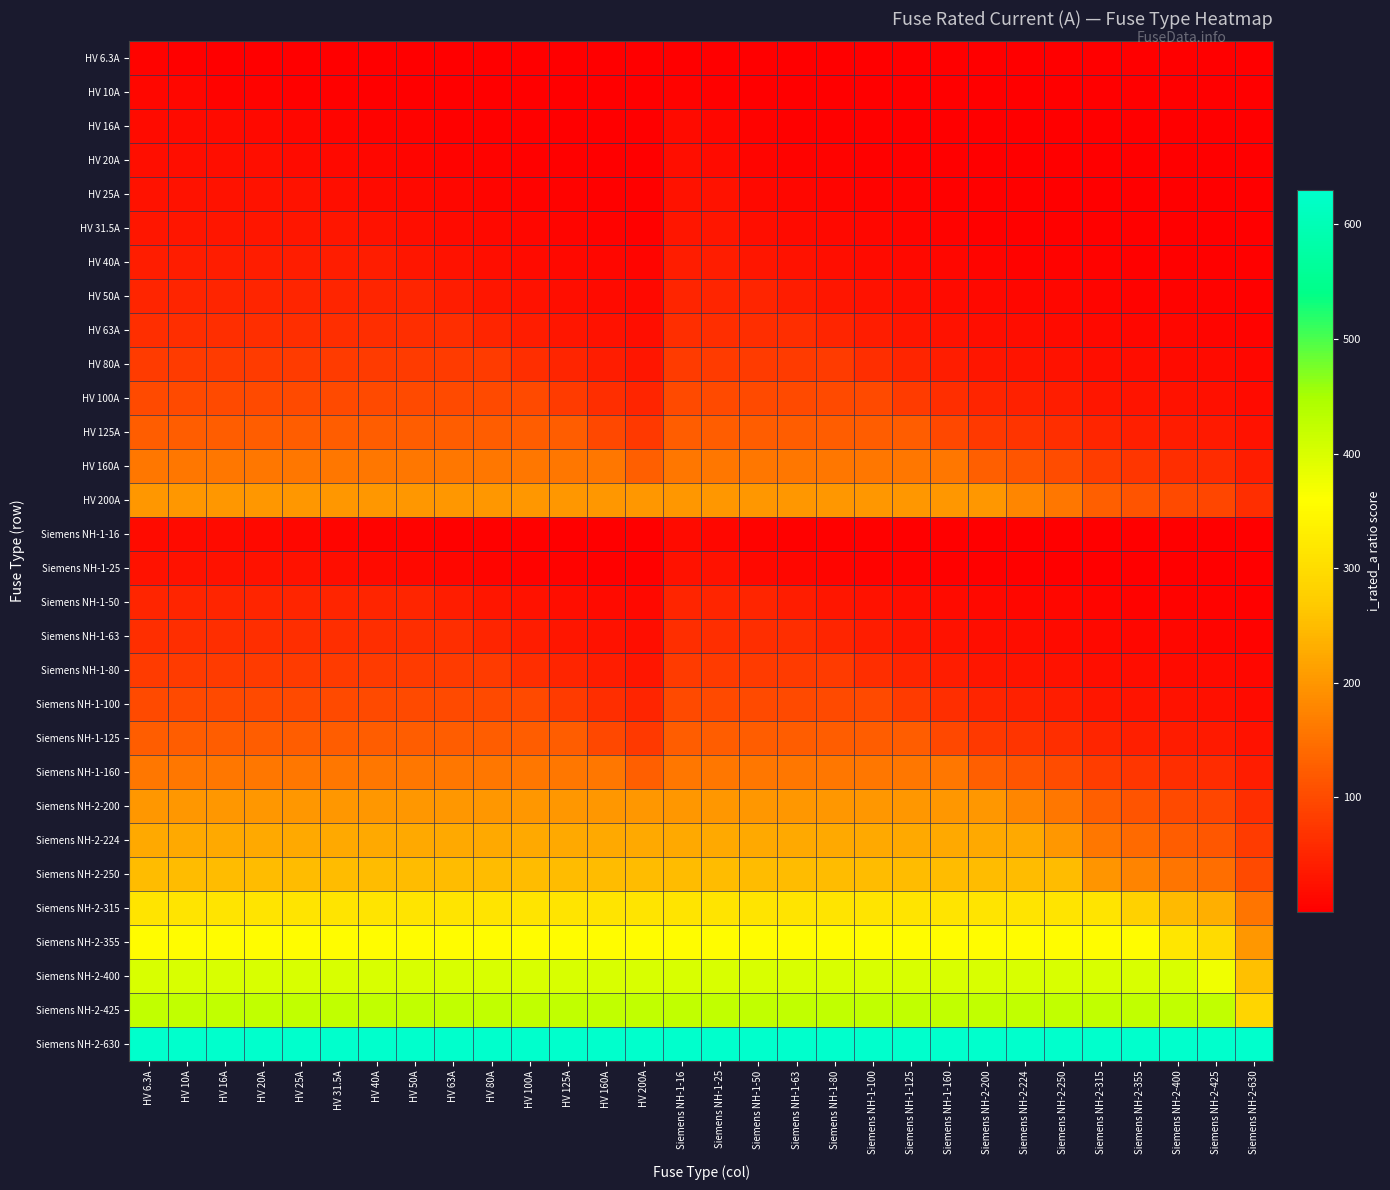

Reading left to right, extract all data points from this chart.

HV 6.3A: HV 6.3A=6.3	HV 10A=4.0	HV 16A=2.5	HV 20A=2.0	HV 25A=1.6	HV 31.5A=1.3	HV 40A=1.0	HV 50A=0.8	HV 63A=0.6	HV 80A=0.5	HV 100A=0.4	HV 125A=0.3	HV 160A=0.2	HV 200A=0.2	Siemens NH-1-16=2.5	Siemens NH-1-25=1.6	Siemens NH-1-50=0.8	Siemens NH-1-63=0.6	Siemens NH-1-80=0.5	Siemens NH-1-100=0.4	Siemens NH-1-125=0.3	Siemens NH-1-160=0.2	Siemens NH-2-200=0.2	Siemens NH-2-224=0.2	Siemens NH-2-250=0.2	Siemens NH-2-315=0.1	Siemens NH-2-355=0.1	Siemens NH-2-400=0.1	Siemens NH-2-425=0.1	Siemens NH-2-630=0.1
HV 10A: HV 6.3A=10.0	HV 10A=10.0	HV 16A=6.2	HV 20A=5.0	HV 25A=4.0	HV 31.5A=3.2	HV 40A=2.5	HV 50A=2.0	HV 63A=1.6	HV 80A=1.2	HV 100A=1.0	HV 125A=0.8	HV 160A=0.6	HV 200A=0.5	Siemens NH-1-16=6.2	Siemens NH-1-25=4.0	Siemens NH-1-50=2.0	Siemens NH-1-63=1.6	Siemens NH-1-80=1.2	Siemens NH-1-100=1.0	Siemens NH-1-125=0.8	Siemens NH-1-160=0.6	Siemens NH-2-200=0.5	Siemens NH-2-224=0.4	Siemens NH-2-250=0.4	Siemens NH-2-315=0.3	Siemens NH-2-355=0.3	Siemens NH-2-400=0.2	Siemens NH-2-425=0.2	Siemens NH-2-630=0.2
HV 16A: HV 6.3A=16.0	HV 10A=16.0	HV 16A=16.0	HV 20A=12.8	HV 25A=10.2	HV 31.5A=8.1	HV 40A=6.4	HV 50A=5.1	HV 63A=4.1	HV 80A=3.2	HV 100A=2.6	HV 125A=2.0	HV 160A=1.6	HV 200A=1.3	Siemens NH-1-16=16.0	Siemens NH-1-25=10.2	Siemens NH-1-50=5.1	Siemens NH-1-63=4.1	Siemens NH-1-80=3.2	Siemens NH-1-100=2.6	Siemens NH-1-125=2.0	Siemens NH-1-160=1.6	Siemens NH-2-200=1.3	Siemens NH-2-224=1.1	Siemens NH-2-250=1.0	Siemens NH-2-315=0.8	Siemens NH-2-355=0.7	Siemens NH-2-400=0.6	Siemens NH-2-425=0.6	Siemens NH-2-630=0.4
HV 20A: HV 6.3A=20.0	HV 10A=20.0	HV 16A=20.0	HV 20A=20.0	HV 25A=16.0	HV 31.5A=12.7	HV 40A=10.0	HV 50A=8.0	HV 63A=6.3	HV 80A=5.0	HV 100A=4.0	HV 125A=3.2	HV 160A=2.5	HV 200A=2.0	Siemens NH-1-16=20.0	Siemens NH-1-25=16.0	Siemens NH-1-50=8.0	Siemens NH-1-63=6.3	Siemens NH-1-80=5.0	Siemens NH-1-100=4.0	Siemens NH-1-125=3.2	Siemens NH-1-160=2.5	Siemens NH-2-200=2.0	Siemens NH-2-224=1.8	Siemens NH-2-250=1.6	Siemens NH-2-315=1.3	Siemens NH-2-355=1.1	Siemens NH-2-400=1.0	Siemens NH-2-425=0.9	Siemens NH-2-630=0.6
HV 25A: HV 6.3A=25.0	HV 10A=25.0	HV 16A=25.0	HV 20A=25.0	HV 25A=25.0	HV 31.5A=19.8	HV 40A=15.6	HV 50A=12.5	HV 63A=9.9	HV 80A=7.8	HV 100A=6.2	HV 125A=5.0	HV 160A=3.9	HV 200A=3.1	Siemens NH-1-16=25.0	Siemens NH-1-25=25.0	Siemens NH-1-50=12.5	Siemens NH-1-63=9.9	Siemens NH-1-80=7.8	Siemens NH-1-100=6.2	Siemens NH-1-125=5.0	Siemens NH-1-160=3.9	Siemens NH-2-200=3.1	Siemens NH-2-224=2.8	Siemens NH-2-250=2.5	Siemens NH-2-315=2.0	Siemens NH-2-355=1.8	Siemens NH-2-400=1.6	Siemens NH-2-425=1.5	Siemens NH-2-630=1.0
HV 31.5A: HV 6.3A=31.5	HV 10A=31.5	HV 16A=31.5	HV 20A=31.5	HV 25A=31.5	HV 31.5A=31.5	HV 40A=24.8	HV 50A=19.8	HV 63A=15.8	HV 80A=12.4	HV 100A=9.9	HV 125A=7.9	HV 160A=6.2	HV 200A=5.0	Siemens NH-1-16=31.5	Siemens NH-1-25=31.5	Siemens NH-1-50=19.8	Siemens NH-1-63=15.8	Siemens NH-1-80=12.4	Siemens NH-1-100=9.9	Siemens NH-1-125=7.9	Siemens NH-1-160=6.2	Siemens NH-2-200=5.0	Siemens NH-2-224=4.4	Siemens NH-2-250=4.0	Siemens NH-2-315=3.2	Siemens NH-2-355=2.8	Siemens NH-2-400=2.5	Siemens NH-2-425=2.3	Siemens NH-2-630=1.6
HV 40A: HV 6.3A=40.0	HV 10A=40.0	HV 16A=40.0	HV 20A=40.0	HV 25A=40.0	HV 31.5A=40.0	HV 40A=40.0	HV 50A=32.0	HV 63A=25.4	HV 80A=20.0	HV 100A=16.0	HV 125A=12.8	HV 160A=10.0	HV 200A=8.0	Siemens NH-1-16=40.0	Siemens NH-1-25=40.0	Siemens NH-1-50=32.0	Siemens NH-1-63=25.4	Siemens NH-1-80=20.0	Siemens NH-1-100=16.0	Siemens NH-1-125=12.8	Siemens NH-1-160=10.0	Siemens NH-2-200=8.0	Siemens NH-2-224=7.1	Siemens NH-2-250=6.4	Siemens NH-2-315=5.1	Siemens NH-2-355=4.5	Siemens NH-2-400=4.0	Siemens NH-2-425=3.8	Siemens NH-2-630=2.5
HV 50A: HV 6.3A=50.0	HV 10A=50.0	HV 16A=50.0	HV 20A=50.0	HV 25A=50.0	HV 31.5A=50.0	HV 40A=50.0	HV 50A=50.0	HV 63A=39.7	HV 80A=31.2	HV 100A=25.0	HV 125A=20.0	HV 160A=15.6	HV 200A=12.5	Siemens NH-1-16=50.0	Siemens NH-1-25=50.0	Siemens NH-1-50=50.0	Siemens NH-1-63=39.7	Siemens NH-1-80=31.2	Siemens NH-1-100=25.0	Siemens NH-1-125=20.0	Siemens NH-1-160=15.6	Siemens NH-2-200=12.5	Siemens NH-2-224=11.2	Siemens NH-2-250=10.0	Siemens NH-2-315=7.9	Siemens NH-2-355=7.0	Siemens NH-2-400=6.2	Siemens NH-2-425=5.9	Siemens NH-2-630=4.0
HV 63A: HV 6.3A=63.0	HV 10A=63.0	HV 16A=63.0	HV 20A=63.0	HV 25A=63.0	HV 31.5A=63.0	HV 40A=63.0	HV 50A=63.0	HV 63A=63.0	HV 80A=49.6	HV 100A=39.7	HV 125A=31.8	HV 160A=24.8	HV 200A=19.8	Siemens NH-1-16=63.0	Siemens NH-1-25=63.0	Siemens NH-1-50=63.0	Siemens NH-1-63=63.0	Siemens NH-1-80=49.6	Siemens NH-1-100=39.7	Siemens NH-1-125=31.8	Siemens NH-1-160=24.8	Siemens NH-2-200=19.8	Siemens NH-2-224=17.7	Siemens NH-2-250=15.9	Siemens NH-2-315=12.6	Siemens NH-2-355=11.2	Siemens NH-2-400=9.9	Siemens NH-2-425=9.3	Siemens NH-2-630=6.3
HV 80A: HV 6.3A=80.0	HV 10A=80.0	HV 16A=80.0	HV 20A=80.0	HV 25A=80.0	HV 31.5A=80.0	HV 40A=80.0	HV 50A=80.0	HV 63A=80.0	HV 80A=80.0	HV 100A=64.0	HV 125A=51.2	HV 160A=40.0	HV 200A=32.0	Siemens NH-1-16=80.0	Siemens NH-1-25=80.0	Siemens NH-1-50=80.0	Siemens NH-1-63=80.0	Siemens NH-1-80=80.0	Siemens NH-1-100=64.0	Siemens NH-1-125=51.2	Siemens NH-1-160=40.0	Siemens NH-2-200=32.0	Siemens NH-2-224=28.6	Siemens NH-2-250=25.6	Siemens NH-2-315=20.3	Siemens NH-2-355=18.0	Siemens NH-2-400=16.0	Siemens NH-2-425=15.1	Siemens NH-2-630=10.2
HV 100A: HV 6.3A=100.0	HV 10A=100.0	HV 16A=100.0	HV 20A=100.0	HV 25A=100.0	HV 31.5A=100.0	HV 40A=100.0	HV 50A=100.0	HV 63A=100.0	HV 80A=100.0	HV 100A=100.0	HV 125A=80.0	HV 160A=62.5	HV 200A=50.0	Siemens NH-1-16=100.0	Siemens NH-1-25=100.0	Siemens NH-1-50=100.0	Siemens NH-1-63=100.0	Siemens NH-1-80=100.0	Siemens NH-1-100=100.0	Siemens NH-1-125=80.0	Siemens NH-1-160=62.5	Siemens NH-2-200=50.0	Siemens NH-2-224=44.6	Siemens NH-2-250=40.0	Siemens NH-2-315=31.7	Siemens NH-2-355=28.2	Siemens NH-2-400=25.0	Siemens NH-2-425=23.5	Siemens NH-2-630=15.9
HV 125A: HV 6.3A=125.0	HV 10A=125.0	HV 16A=125.0	HV 20A=125.0	HV 25A=125.0	HV 31.5A=125.0	HV 40A=125.0	HV 50A=125.0	HV 63A=125.0	HV 80A=125.0	HV 100A=125.0	HV 125A=125.0	HV 160A=97.7	HV 200A=78.1	Siemens NH-1-16=125.0	Siemens NH-1-25=125.0	Siemens NH-1-50=125.0	Siemens NH-1-63=125.0	Siemens NH-1-80=125.0	Siemens NH-1-100=125.0	Siemens NH-1-125=125.0	Siemens NH-1-160=97.7	Siemens NH-2-200=78.1	Siemens NH-2-224=69.8	Siemens NH-2-250=62.5	Siemens NH-2-315=49.6	Siemens NH-2-355=44.0	Siemens NH-2-400=39.1	Siemens NH-2-425=36.8	Siemens NH-2-630=24.8
HV 160A: HV 6.3A=160.0	HV 10A=160.0	HV 16A=160.0	HV 20A=160.0	HV 25A=160.0	HV 31.5A=160.0	HV 40A=160.0	HV 50A=160.0	HV 63A=160.0	HV 80A=160.0	HV 100A=160.0	HV 125A=160.0	HV 160A=160.0	HV 200A=128.0	Siemens NH-1-16=160.0	Siemens NH-1-25=160.0	Siemens NH-1-50=160.0	Siemens NH-1-63=160.0	Siemens NH-1-80=160.0	Siemens NH-1-100=160.0	Siemens NH-1-125=160.0	Siemens NH-1-160=160.0	Siemens NH-2-200=128.0	Siemens NH-2-224=114.3	Siemens NH-2-250=102.4	Siemens NH-2-315=81.3	Siemens NH-2-355=72.1	Siemens NH-2-400=64.0	Siemens NH-2-425=60.2	Siemens NH-2-630=40.6
HV 200A: HV 6.3A=200.0	HV 10A=200.0	HV 16A=200.0	HV 20A=200.0	HV 25A=200.0	HV 31.5A=200.0	HV 40A=200.0	HV 50A=200.0	HV 63A=200.0	HV 80A=200.0	HV 100A=200.0	HV 125A=200.0	HV 160A=200.0	HV 200A=200.0	Siemens NH-1-16=200.0	Siemens NH-1-25=200.0	Siemens NH-1-50=200.0	Siemens NH-1-63=200.0	Siemens NH-1-80=200.0	Siemens NH-1-100=200.0	Siemens NH-1-125=200.0	Siemens NH-1-160=200.0	Siemens NH-2-200=200.0	Siemens NH-2-224=178.6	Siemens NH-2-250=160.0	Siemens NH-2-315=127.0	Siemens NH-2-355=112.7	Siemens NH-2-400=100.0	Siemens NH-2-425=94.1	Siemens NH-2-630=63.5
Siemens NH-1-16: HV 6.3A=16.0	HV 10A=16.0	HV 16A=16.0	HV 20A=12.8	HV 25A=10.2	HV 31.5A=8.1	HV 40A=6.4	HV 50A=5.1	HV 63A=4.1	HV 80A=3.2	HV 100A=2.6	HV 125A=2.0	HV 160A=1.6	HV 200A=1.3	Siemens NH-1-16=16.0	Siemens NH-1-25=10.2	Siemens NH-1-50=5.1	Siemens NH-1-63=4.1	Siemens NH-1-80=3.2	Siemens NH-1-100=2.6	Siemens NH-1-125=2.0	Siemens NH-1-160=1.6	Siemens NH-2-200=1.3	Siemens NH-2-224=1.1	Siemens NH-2-250=1.0	Siemens NH-2-315=0.8	Siemens NH-2-355=0.7	Siemens NH-2-400=0.6	Siemens NH-2-425=0.6	Siemens NH-2-630=0.4
Siemens NH-1-25: HV 6.3A=25.0	HV 10A=25.0	HV 16A=25.0	HV 20A=25.0	HV 25A=25.0	HV 31.5A=19.8	HV 40A=15.6	HV 50A=12.5	HV 63A=9.9	HV 80A=7.8	HV 100A=6.2	HV 125A=5.0	HV 160A=3.9	HV 200A=3.1	Siemens NH-1-16=25.0	Siemens NH-1-25=25.0	Siemens NH-1-50=12.5	Siemens NH-1-63=9.9	Siemens NH-1-80=7.8	Siemens NH-1-100=6.2	Siemens NH-1-125=5.0	Siemens NH-1-160=3.9	Siemens NH-2-200=3.1	Siemens NH-2-224=2.8	Siemens NH-2-250=2.5	Siemens NH-2-315=2.0	Siemens NH-2-355=1.8	Siemens NH-2-400=1.6	Siemens NH-2-425=1.5	Siemens NH-2-630=1.0
Siemens NH-1-50: HV 6.3A=50.0	HV 10A=50.0	HV 16A=50.0	HV 20A=50.0	HV 25A=50.0	HV 31.5A=50.0	HV 40A=50.0	HV 50A=50.0	HV 63A=39.7	HV 80A=31.2	HV 100A=25.0	HV 125A=20.0	HV 160A=15.6	HV 200A=12.5	Siemens NH-1-16=50.0	Siemens NH-1-25=50.0	Siemens NH-1-50=50.0	Siemens NH-1-63=39.7	Siemens NH-1-80=31.2	Siemens NH-1-100=25.0	Siemens NH-1-125=20.0	Siemens NH-1-160=15.6	Siemens NH-2-200=12.5	Siemens NH-2-224=11.2	Siemens NH-2-250=10.0	Siemens NH-2-315=7.9	Siemens NH-2-355=7.0	Siemens NH-2-400=6.2	Siemens NH-2-425=5.9	Siemens NH-2-630=4.0
Siemens NH-1-63: HV 6.3A=63.0	HV 10A=63.0	HV 16A=63.0	HV 20A=63.0	HV 25A=63.0	HV 31.5A=63.0	HV 40A=63.0	HV 50A=63.0	HV 63A=63.0	HV 80A=49.6	HV 100A=39.7	HV 125A=31.8	HV 160A=24.8	HV 200A=19.8	Siemens NH-1-16=63.0	Siemens NH-1-25=63.0	Siemens NH-1-50=63.0	Siemens NH-1-63=63.0	Siemens NH-1-80=49.6	Siemens NH-1-100=39.7	Siemens NH-1-125=31.8	Siemens NH-1-160=24.8	Siemens NH-2-200=19.8	Siemens NH-2-224=17.7	Siemens NH-2-250=15.9	Siemens NH-2-315=12.6	Siemens NH-2-355=11.2	Siemens NH-2-400=9.9	Siemens NH-2-425=9.3	Siemens NH-2-630=6.3
Siemens NH-1-80: HV 6.3A=80.0	HV 10A=80.0	HV 16A=80.0	HV 20A=80.0	HV 25A=80.0	HV 31.5A=80.0	HV 40A=80.0	HV 50A=80.0	HV 63A=80.0	HV 80A=80.0	HV 100A=64.0	HV 125A=51.2	HV 160A=40.0	HV 200A=32.0	Siemens NH-1-16=80.0	Siemens NH-1-25=80.0	Siemens NH-1-50=80.0	Siemens NH-1-63=80.0	Siemens NH-1-80=80.0	Siemens NH-1-100=64.0	Siemens NH-1-125=51.2	Siemens NH-1-160=40.0	Siemens NH-2-200=32.0	Siemens NH-2-224=28.6	Siemens NH-2-250=25.6	Siemens NH-2-315=20.3	Siemens NH-2-355=18.0	Siemens NH-2-400=16.0	Siemens NH-2-425=15.1	Siemens NH-2-630=10.2
Siemens NH-1-100: HV 6.3A=100.0	HV 10A=100.0	HV 16A=100.0	HV 20A=100.0	HV 25A=100.0	HV 31.5A=100.0	HV 40A=100.0	HV 50A=100.0	HV 63A=100.0	HV 80A=100.0	HV 100A=100.0	HV 125A=80.0	HV 160A=62.5	HV 200A=50.0	Siemens NH-1-16=100.0	Siemens NH-1-25=100.0	Siemens NH-1-50=100.0	Siemens NH-1-63=100.0	Siemens NH-1-80=100.0	Siemens NH-1-100=100.0	Siemens NH-1-125=80.0	Siemens NH-1-160=62.5	Siemens NH-2-200=50.0	Siemens NH-2-224=44.6	Siemens NH-2-250=40.0	Siemens NH-2-315=31.7	Siemens NH-2-355=28.2	Siemens NH-2-400=25.0	Siemens NH-2-425=23.5	Siemens NH-2-630=15.9
Siemens NH-1-125: HV 6.3A=125.0	HV 10A=125.0	HV 16A=125.0	HV 20A=125.0	HV 25A=125.0	HV 31.5A=125.0	HV 40A=125.0	HV 50A=125.0	HV 63A=125.0	HV 80A=125.0	HV 100A=125.0	HV 125A=125.0	HV 160A=97.7	HV 200A=78.1	Siemens NH-1-16=125.0	Siemens NH-1-25=125.0	Siemens NH-1-50=125.0	Siemens NH-1-63=125.0	Siemens NH-1-80=125.0	Siemens NH-1-100=125.0	Siemens NH-1-125=125.0	Siemens NH-1-160=97.7	Siemens NH-2-200=78.1	Siemens NH-2-224=69.8	Siemens NH-2-250=62.5	Siemens NH-2-315=49.6	Siemens NH-2-355=44.0	Siemens NH-2-400=39.1	Siemens NH-2-425=36.8	Siemens NH-2-630=24.8
Siemens NH-1-160: HV 6.3A=160.0	HV 10A=160.0	HV 16A=160.0	HV 20A=160.0	HV 25A=160.0	HV 31.5A=160.0	HV 40A=160.0	HV 50A=160.0	HV 63A=160.0	HV 80A=160.0	HV 100A=160.0	HV 125A=160.0	HV 160A=160.0	HV 200A=128.0	Siemens NH-1-16=160.0	Siemens NH-1-25=160.0	Siemens NH-1-50=160.0	Siemens NH-1-63=160.0	Siemens NH-1-80=160.0	Siemens NH-1-100=160.0	Siemens NH-1-125=160.0	Siemens NH-1-160=160.0	Siemens NH-2-200=128.0	Siemens NH-2-224=114.3	Siemens NH-2-250=102.4	Siemens NH-2-315=81.3	Siemens NH-2-355=72.1	Siemens NH-2-400=64.0	Siemens NH-2-425=60.2	Siemens NH-2-630=40.6
Siemens NH-2-200: HV 6.3A=200.0	HV 10A=200.0	HV 16A=200.0	HV 20A=200.0	HV 25A=200.0	HV 31.5A=200.0	HV 40A=200.0	HV 50A=200.0	HV 63A=200.0	HV 80A=200.0	HV 100A=200.0	HV 125A=200.0	HV 160A=200.0	HV 200A=200.0	Siemens NH-1-16=200.0	Siemens NH-1-25=200.0	Siemens NH-1-50=200.0	Siemens NH-1-63=200.0	Siemens NH-1-80=200.0	Siemens NH-1-100=200.0	Siemens NH-1-125=200.0	Siemens NH-1-160=200.0	Siemens NH-2-200=200.0	Siemens NH-2-224=178.6	Siemens NH-2-250=160.0	Siemens NH-2-315=127.0	Siemens NH-2-355=112.7	Siemens NH-2-400=100.0	Siemens NH-2-425=94.1	Siemens NH-2-630=63.5
Siemens NH-2-224: HV 6.3A=224.0	HV 10A=224.0	HV 16A=224.0	HV 20A=224.0	HV 25A=224.0	HV 31.5A=224.0	HV 40A=224.0	HV 50A=224.0	HV 63A=224.0	HV 80A=224.0	HV 100A=224.0	HV 125A=224.0	HV 160A=224.0	HV 200A=224.0	Siemens NH-1-16=224.0	Siemens NH-1-25=224.0	Siemens NH-1-50=224.0	Siemens NH-1-63=224.0	Siemens NH-1-80=224.0	Siemens NH-1-100=224.0	Siemens NH-1-125=224.0	Siemens NH-1-160=224.0	Siemens NH-2-200=224.0	Siemens NH-2-224=224.0	Siemens NH-2-250=200.7	Siemens NH-2-315=159.3	Siemens NH-2-355=141.3	Siemens NH-2-400=125.4	Siemens NH-2-425=118.1	Siemens NH-2-630=79.6
Siemens NH-2-250: HV 6.3A=250.0	HV 10A=250.0	HV 16A=250.0	HV 20A=250.0	HV 25A=250.0	HV 31.5A=250.0	HV 40A=250.0	HV 50A=250.0	HV 63A=250.0	HV 80A=250.0	HV 100A=250.0	HV 125A=250.0	HV 160A=250.0	HV 200A=250.0	Siemens NH-1-16=250.0	Siemens NH-1-25=250.0	Siemens NH-1-50=250.0	Siemens NH-1-63=250.0	Siemens NH-1-80=250.0	Siemens NH-1-100=250.0	Siemens NH-1-125=250.0	Siemens NH-1-160=250.0	Siemens NH-2-200=250.0	Siemens NH-2-224=250.0	Siemens NH-2-250=250.0	Siemens NH-2-315=198.4	Siemens NH-2-355=176.1	Siemens NH-2-400=156.2	Siemens NH-2-425=147.1	Siemens NH-2-630=99.2
Siemens NH-2-315: HV 6.3A=315.0	HV 10A=315.0	HV 16A=315.0	HV 20A=315.0	HV 25A=315.0	HV 31.5A=315.0	HV 40A=315.0	HV 50A=315.0	HV 63A=315.0	HV 80A=315.0	HV 100A=315.0	HV 125A=315.0	HV 160A=315.0	HV 200A=315.0	Siemens NH-1-16=315.0	Siemens NH-1-25=315.0	Siemens NH-1-50=315.0	Siemens NH-1-63=315.0	Siemens NH-1-80=315.0	Siemens NH-1-100=315.0	Siemens NH-1-125=315.0	Siemens NH-1-160=315.0	Siemens NH-2-200=315.0	Siemens NH-2-224=315.0	Siemens NH-2-250=315.0	Siemens NH-2-315=315.0	Siemens NH-2-355=279.5	Siemens NH-2-400=248.1	Siemens NH-2-425=233.5	Siemens NH-2-630=157.5
Siemens NH-2-355: HV 6.3A=355.0	HV 10A=355.0	HV 16A=355.0	HV 20A=355.0	HV 25A=355.0	HV 31.5A=355.0	HV 40A=355.0	HV 50A=355.0	HV 63A=355.0	HV 80A=355.0	HV 100A=355.0	HV 125A=355.0	HV 160A=355.0	HV 200A=355.0	Siemens NH-1-16=355.0	Siemens NH-1-25=355.0	Siemens NH-1-50=355.0	Siemens NH-1-63=355.0	Siemens NH-1-80=355.0	Siemens NH-1-100=355.0	Siemens NH-1-125=355.0	Siemens NH-1-160=355.0	Siemens NH-2-200=355.0	Siemens NH-2-224=355.0	Siemens NH-2-250=355.0	Siemens NH-2-315=355.0	Siemens NH-2-355=355.0	Siemens NH-2-400=315.1	Siemens NH-2-425=296.5	Siemens NH-2-630=200.0
Siemens NH-2-400: HV 6.3A=400.0	HV 10A=400.0	HV 16A=400.0	HV 20A=400.0	HV 25A=400.0	HV 31.5A=400.0	HV 40A=400.0	HV 50A=400.0	HV 63A=400.0	HV 80A=400.0	HV 100A=400.0	HV 125A=400.0	HV 160A=400.0	HV 200A=400.0	Siemens NH-1-16=400.0	Siemens NH-1-25=400.0	Siemens NH-1-50=400.0	Siemens NH-1-63=400.0	Siemens NH-1-80=400.0	Siemens NH-1-100=400.0	Siemens NH-1-125=400.0	Siemens NH-1-160=400.0	Siemens NH-2-200=400.0	Siemens NH-2-224=400.0	Siemens NH-2-250=400.0	Siemens NH-2-315=400.0	Siemens NH-2-355=400.0	Siemens NH-2-400=400.0	Siemens NH-2-425=376.5	Siemens NH-2-630=254.0
Siemens NH-2-425: HV 6.3A=425.0	HV 10A=425.0	HV 16A=425.0	HV 20A=425.0	HV 25A=425.0	HV 31.5A=425.0	HV 40A=425.0	HV 50A=425.0	HV 63A=425.0	HV 80A=425.0	HV 100A=425.0	HV 125A=425.0	HV 160A=425.0	HV 200A=425.0	Siemens NH-1-16=425.0	Siemens NH-1-25=425.0	Siemens NH-1-50=425.0	Siemens NH-1-63=425.0	Siemens NH-1-80=425.0	Siemens NH-1-100=425.0	Siemens NH-1-125=425.0	Siemens NH-1-160=425.0	Siemens NH-2-200=425.0	Siemens NH-2-224=425.0	Siemens NH-2-250=425.0	Siemens NH-2-315=425.0	Siemens NH-2-355=425.0	Siemens NH-2-400=425.0	Siemens NH-2-425=425.0	Siemens NH-2-630=286.7
Siemens NH-2-630: HV 6.3A=630.0	HV 10A=630.0	HV 16A=630.0	HV 20A=630.0	HV 25A=630.0	HV 31.5A=630.0	HV 40A=630.0	HV 50A=630.0	HV 63A=630.0	HV 80A=630.0	HV 100A=630.0	HV 125A=630.0	HV 160A=630.0	HV 200A=630.0	Siemens NH-1-16=630.0	Siemens NH-1-25=630.0	Siemens NH-1-50=630.0	Siemens NH-1-63=630.0	Siemens NH-1-80=630.0	Siemens NH-1-100=630.0	Siemens NH-1-125=630.0	Siemens NH-1-160=630.0	Siemens NH-2-200=630.0	Siemens NH-2-224=630.0	Siemens NH-2-250=630.0	Siemens NH-2-315=630.0	Siemens NH-2-355=630.0	Siemens NH-2-400=630.0	Siemens NH-2-425=630.0	Siemens NH-2-630=630.0